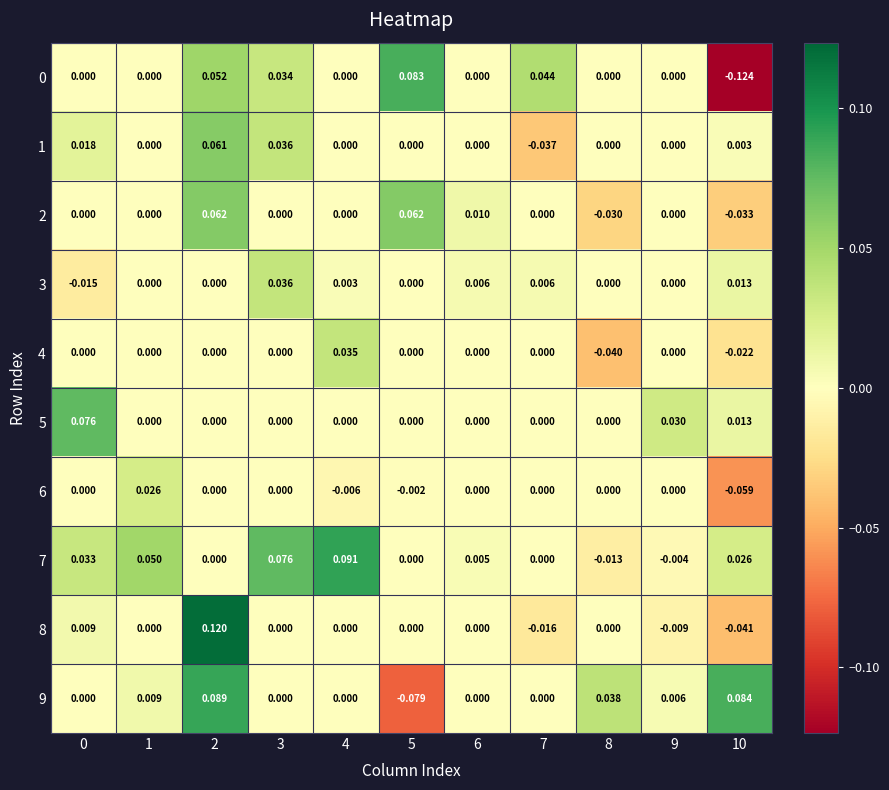

Is the value of 7 at 10 greater than the value of 4 at 9?

Yes